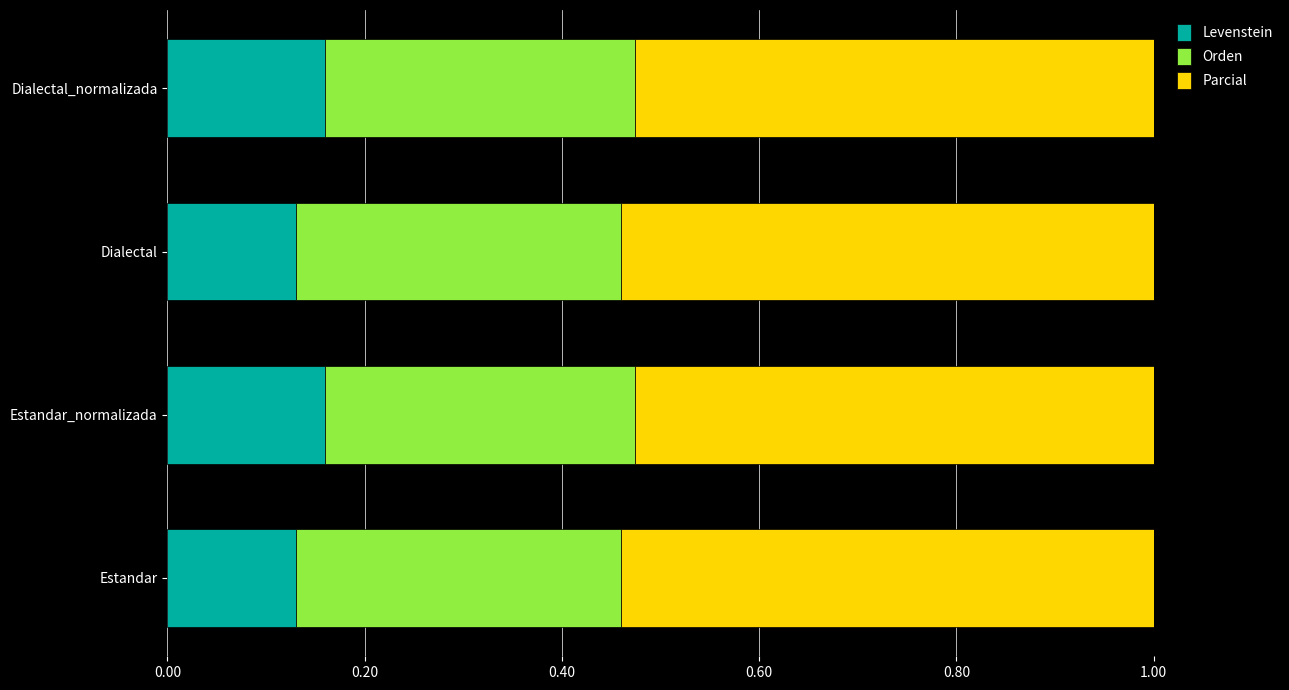

True or false: Levenstein has a value of 0.2 at Estandar.

False